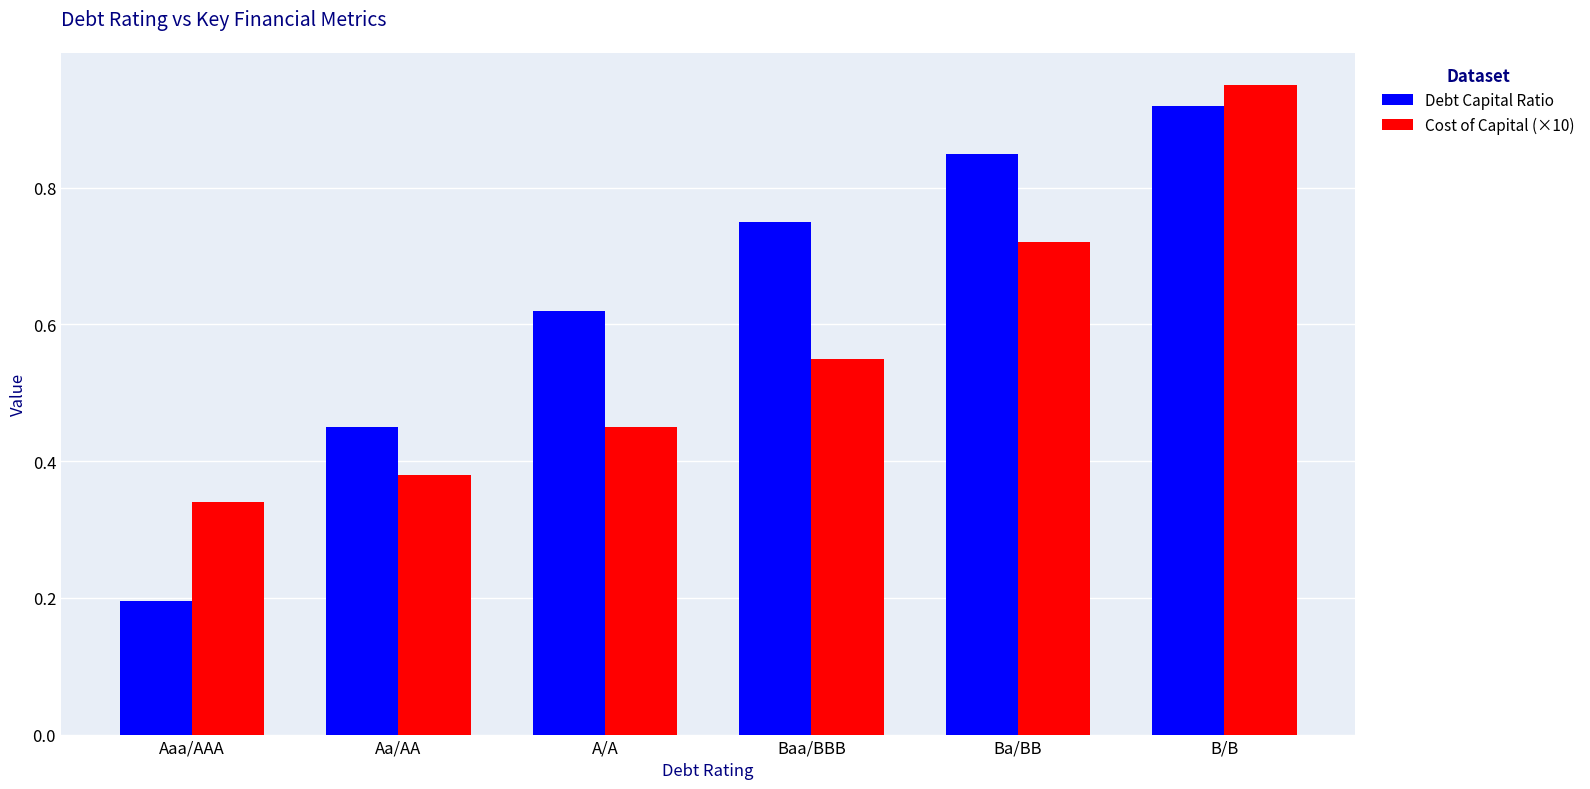

At which label is Debt Capital Ratio closest to 0?

Aaa/AAA